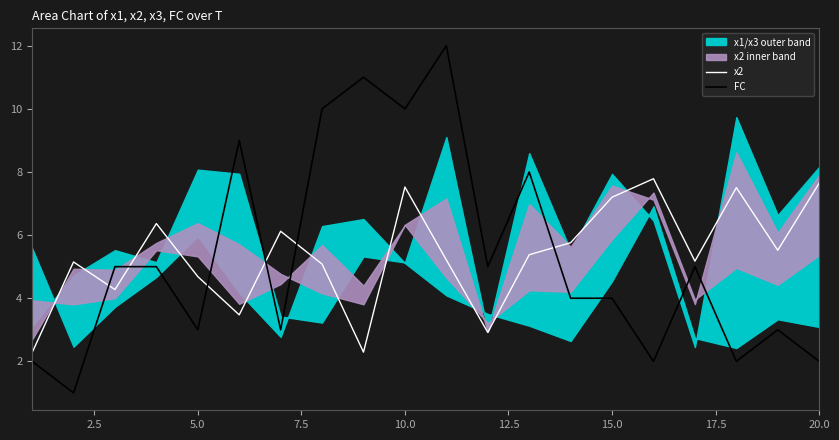

Rank the series by their average value, from lowest to highest.

FC, x2